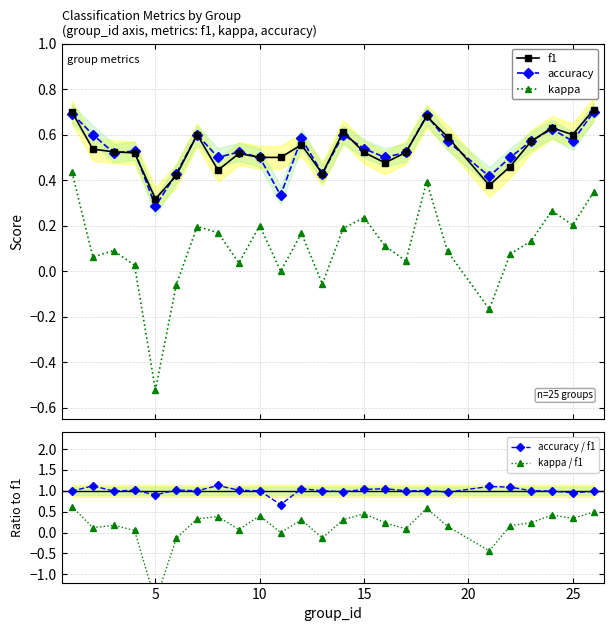

True or false: accuracy / f1 has more than 1 points higher than both neighbors.

True